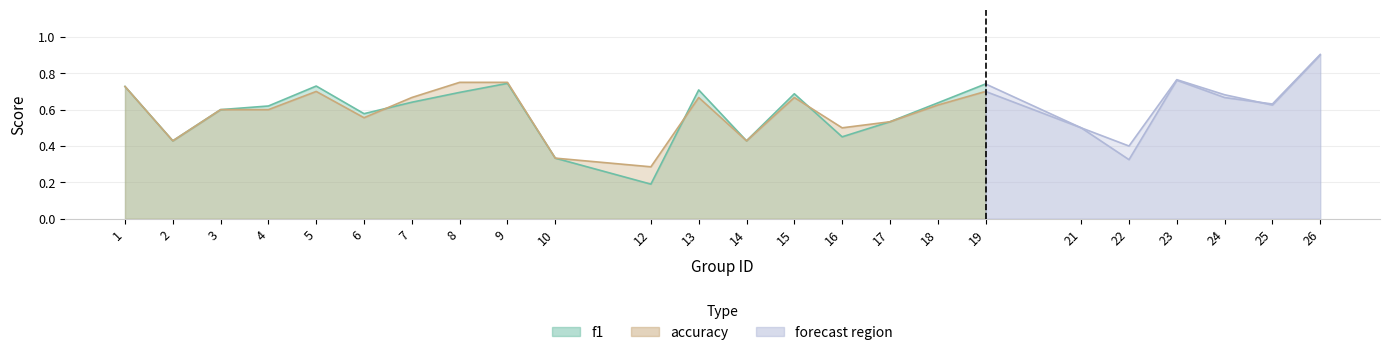

What is the maximum value shown in the chart?

0.9